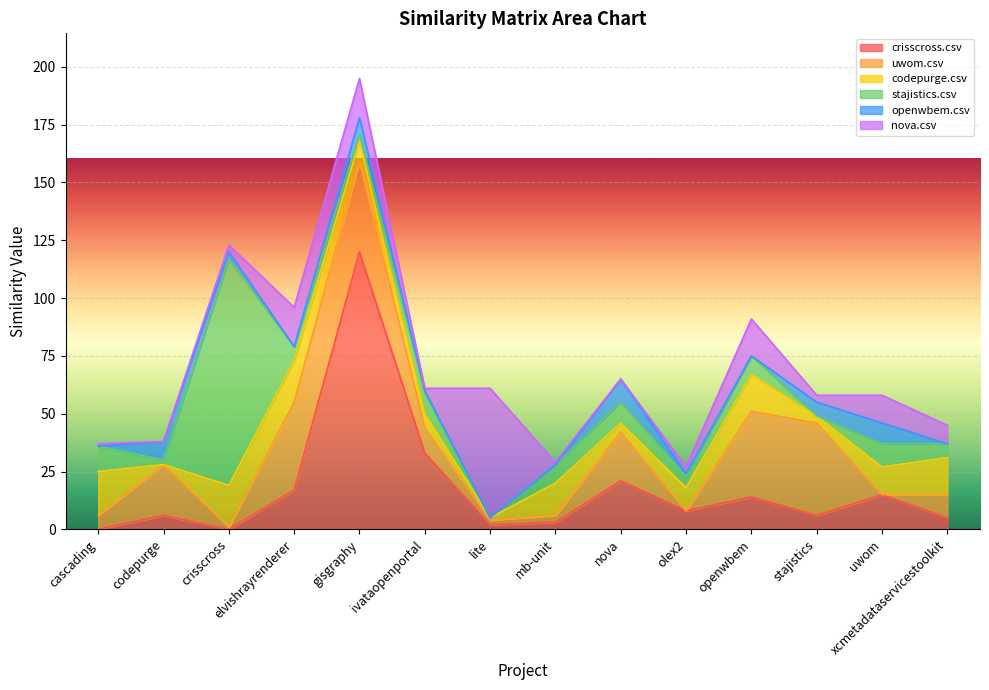

Reading left to right, transcribe all the data shown in this chart.

crisscross.csv: cascading.csv=0	codepurge.csv=6	crisscross.csv=0	elvishrayrenderer.csv=17	gisgraphy.csv=120	ivataopenportal.csv=33	lite.csv=2	mb-unit.csv=3	nova.csv=21	olex2.csv=8	openwbem.csv=14	stajistics.csv=6	uwom.csv=15	xcmetadataservicestoolkit.csv=5
uwom.csv: cascading.csv=6	codepurge.csv=22	crisscross.csv=1	elvishrayrenderer.csv=38	gisgraphy.csv=39	ivataopenportal.csv=11	lite.csv=2	mb-unit.csv=3	nova.csv=21	olex2.csv=0	openwbem.csv=37	stajistics.csv=40	uwom.csv=0	xcmetadataservicestoolkit.csv=10
codepurge.csv: cascading.csv=19	codepurge.csv=0	crisscross.csv=18	elvishrayrenderer.csv=18	gisgraphy.csv=9	ivataopenportal.csv=6	lite.csv=1	mb-unit.csv=14	nova.csv=4	olex2.csv=10	openwbem.csv=16	stajistics.csv=3	uwom.csv=12	xcmetadataservicestoolkit.csv=16
stajistics.csv: cascading.csv=11	codepurge.csv=2	crisscross.csv=98	elvishrayrenderer.csv=6	gisgraphy.csv=3	ivataopenportal.csv=9	lite.csv=0	mb-unit.csv=8	nova.csv=9	olex2.csv=5	openwbem.csv=8	stajistics.csv=0	uwom.csv=10	xcmetadataservicestoolkit.csv=6
openwbem.csv: cascading.csv=0	codepurge.csv=8	crisscross.csv=3	elvishrayrenderer.csv=0	gisgraphy.csv=7	ivataopenportal.csv=1	lite.csv=0	mb-unit.csv=0	nova.csv=10	olex2.csv=1	openwbem.csv=0	stajistics.csv=6	uwom.csv=9	xcmetadataservicestoolkit.csv=0
nova.csv: cascading.csv=1	codepurge.csv=0	crisscross.csv=3	elvishrayrenderer.csv=17	gisgraphy.csv=17	ivataopenportal.csv=1	lite.csv=56	mb-unit.csv=1	nova.csv=0	olex2.csv=3	openwbem.csv=16	stajistics.csv=3	uwom.csv=12	xcmetadataservicestoolkit.csv=8